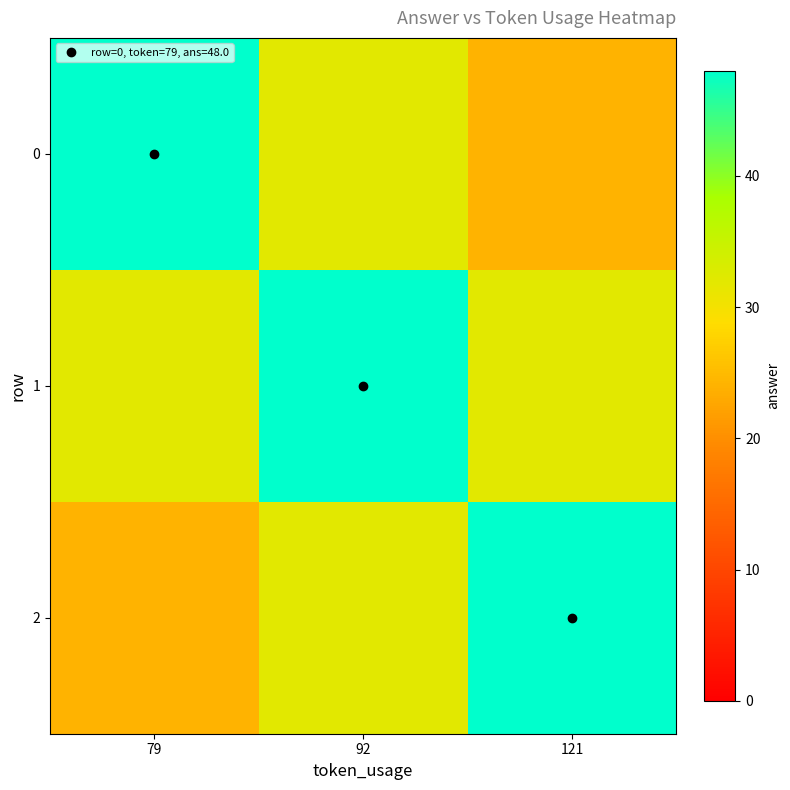

At which category does the chart reach its peak across all series?

79